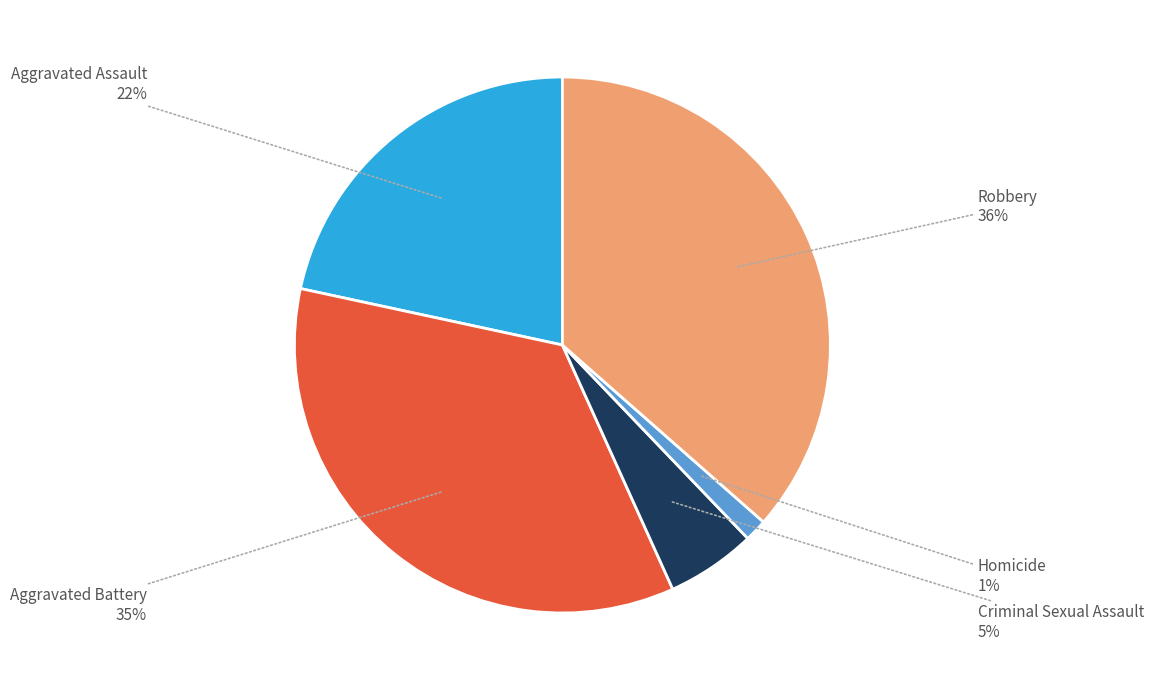

How many slices are in this pie chart?

5